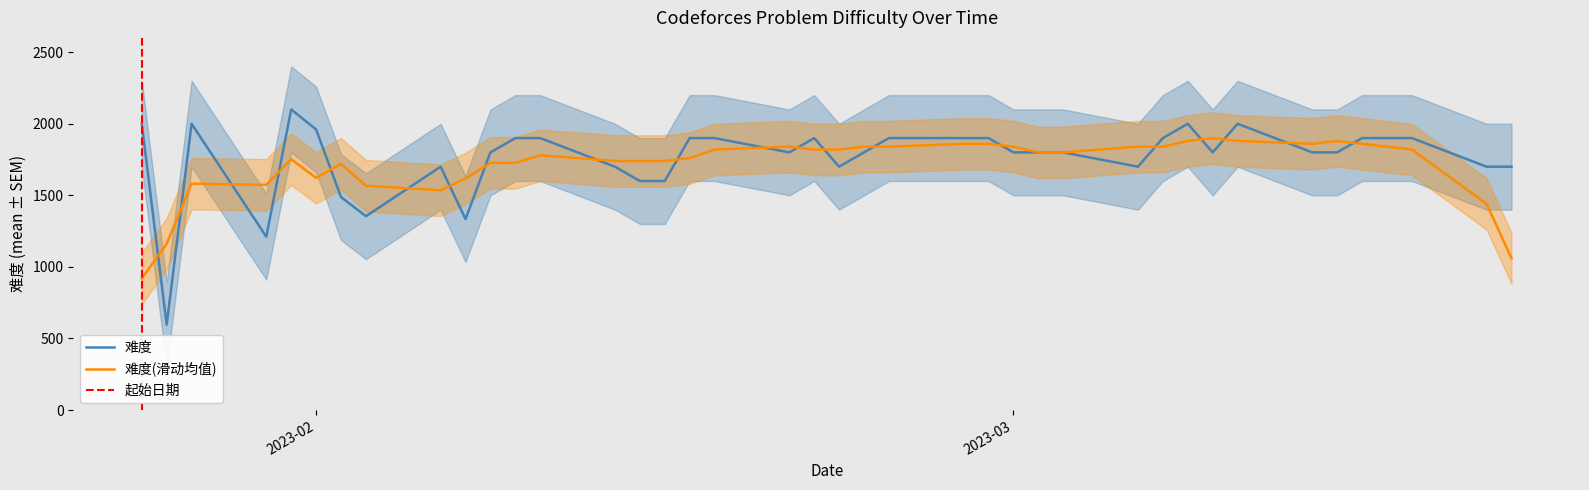

What is the label of the 14th point from the left?

2023-02-13